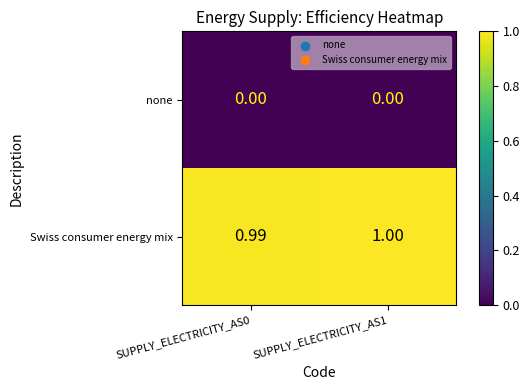

Rank the series by their average value, from lowest to highest.

none, Swiss consumer energy mix